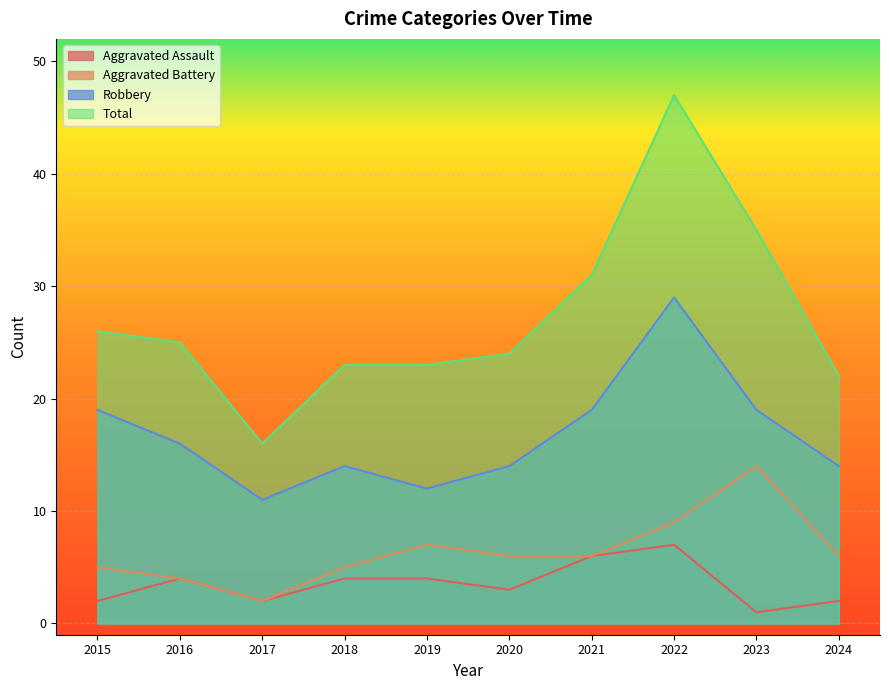

Which series has the largest range (max minus min)?

Total